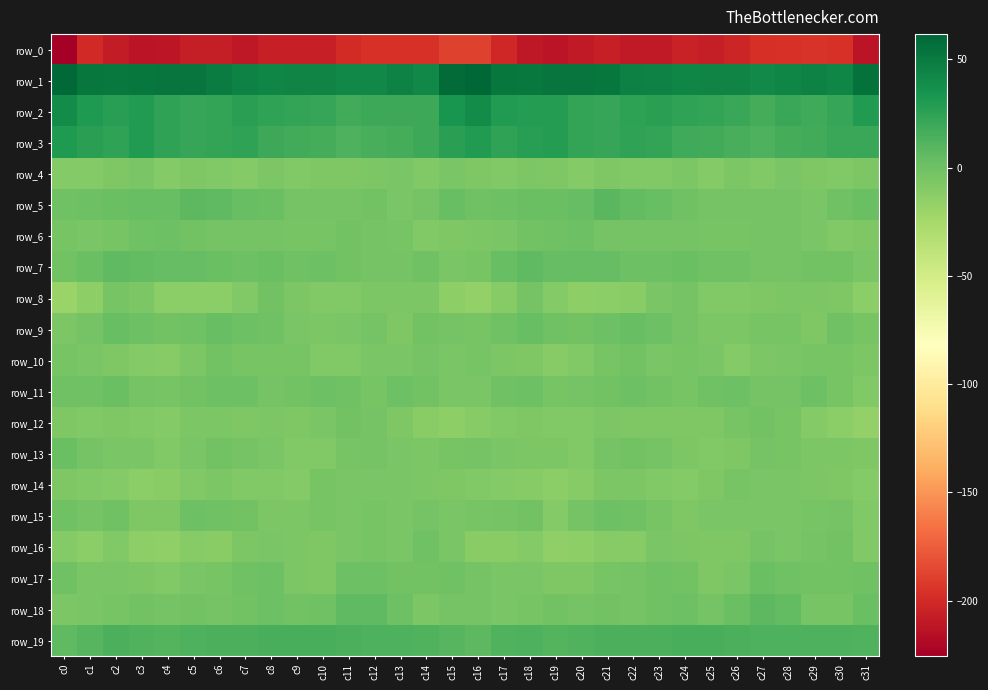

Where does the row_17 series first go above -2?

c0